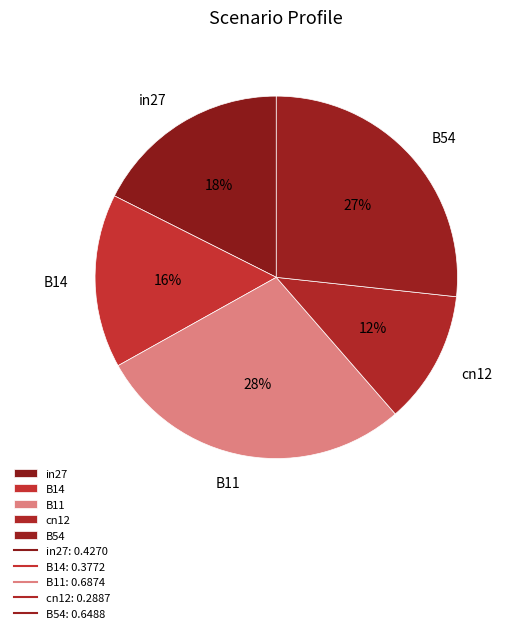

The cn12 slice represents 12% of the pie. True or false?

True